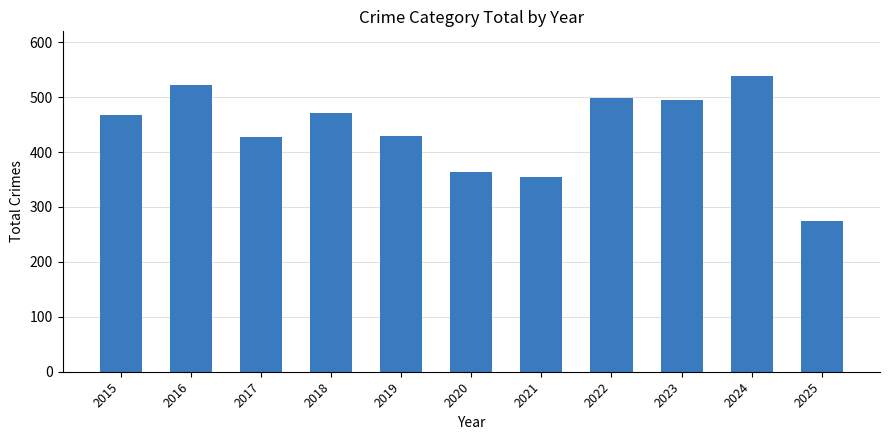

What is the value of the 11th bar from the left?

274